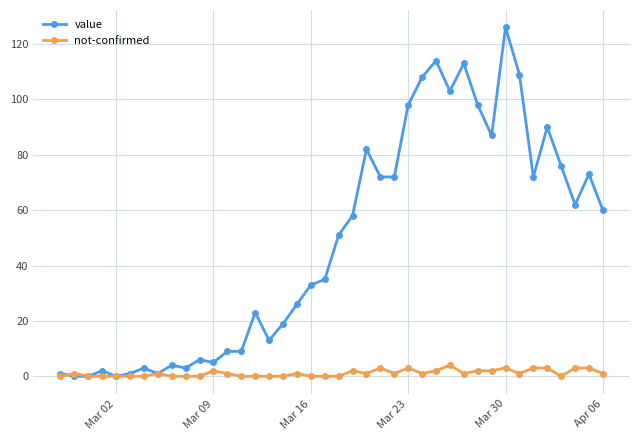

How many lines are shown in the chart?

2